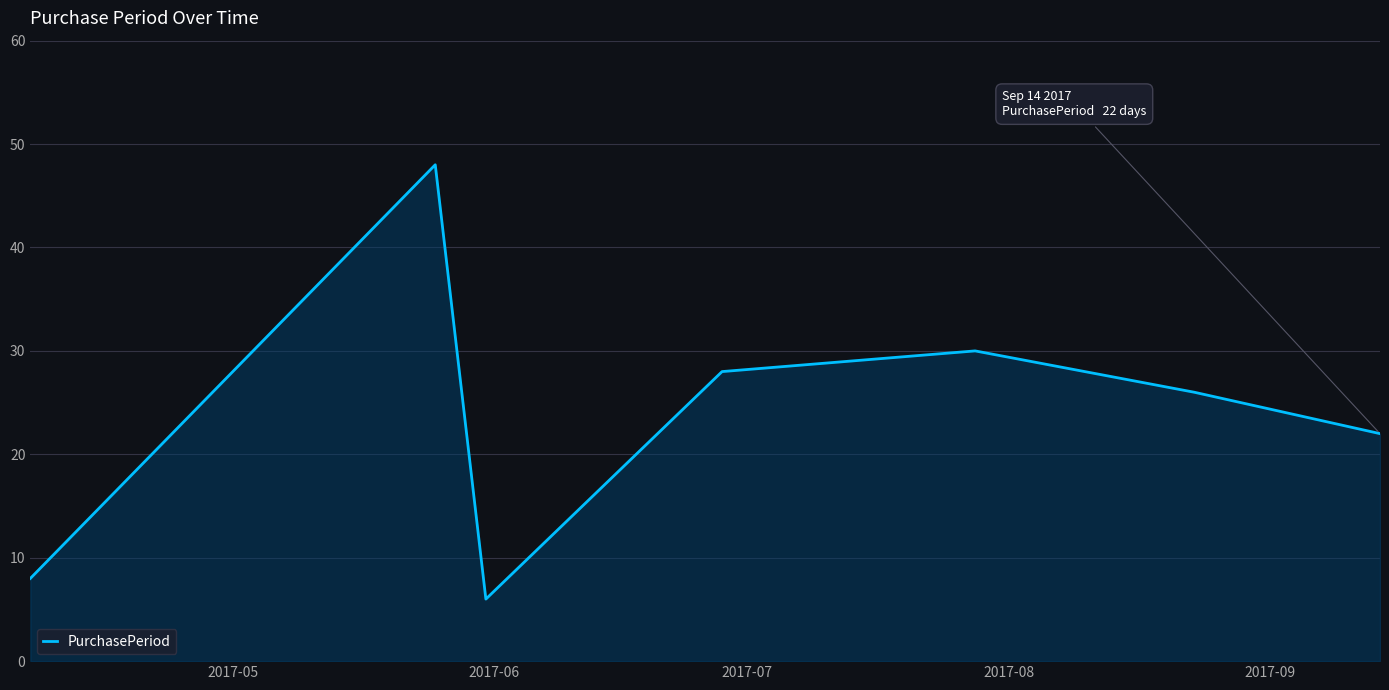

What is the sum of all values?

168